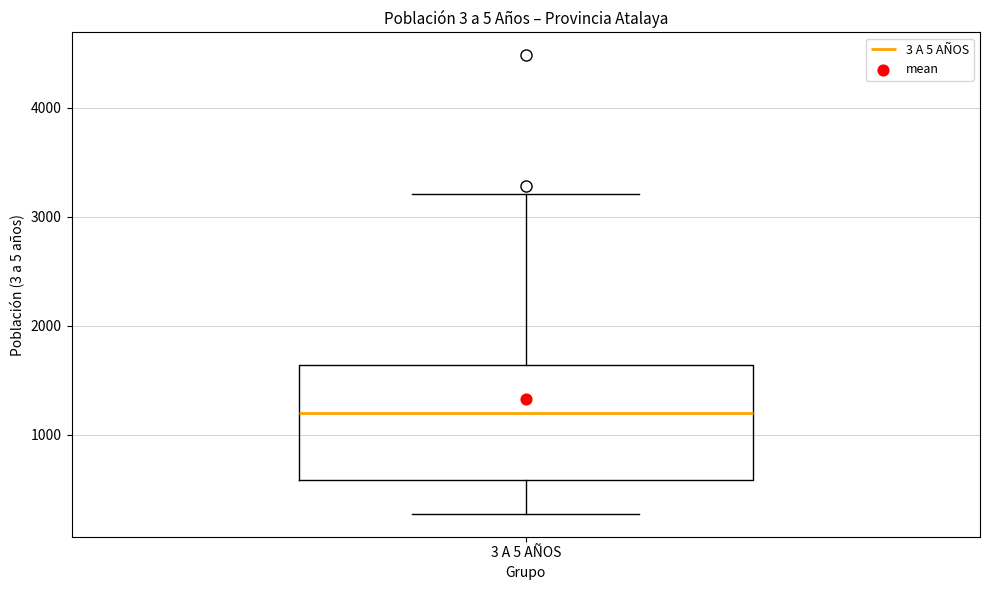

Read this box plot against the y-axis: the position of the median line, the range covered by the box, and the ends of both whiskers. The values are not printed on the chart, so give them approximately, as read against the axis.

median 1200, box 600 to 1600, whiskers 300 to 3200